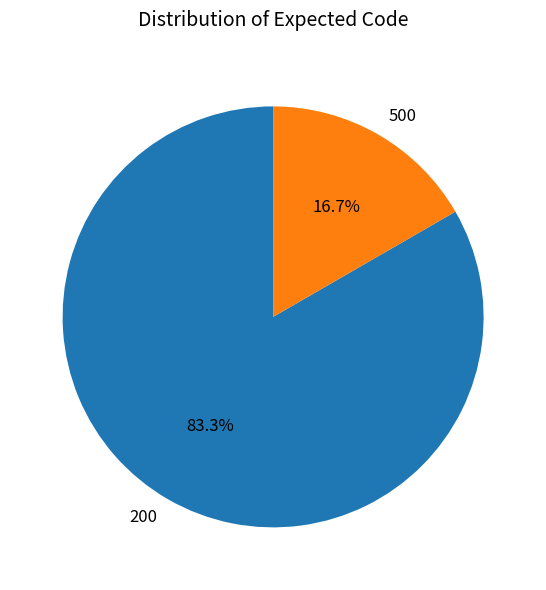

To the nearest percent, what is the difference between the largest and smallest slice percentages?

67%